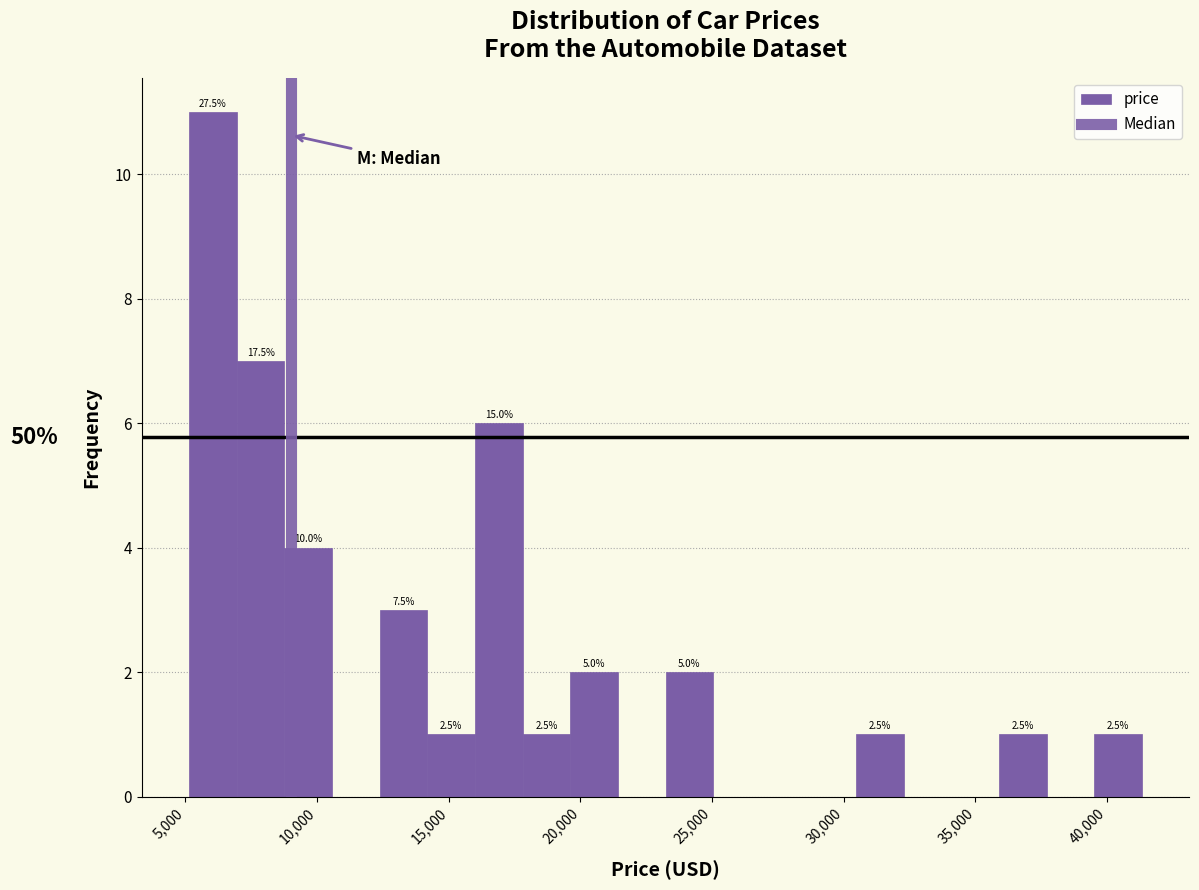

Around what value on the x-axis is the tallest bar? Give the approximate position of its centre, as read against the axis.

6000